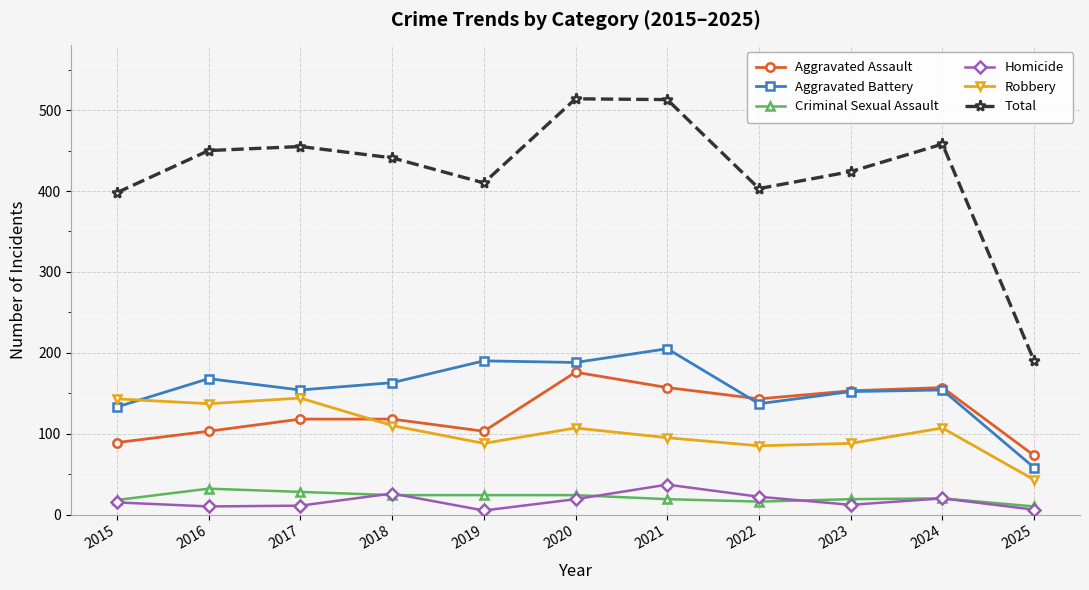

At which category does Aggravated Battery reach its first local peak?

2016